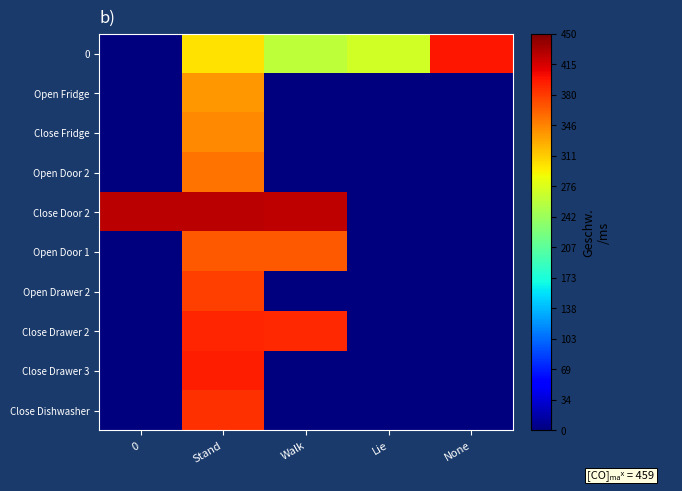

At which category is the sum across all series the highest?

Stand